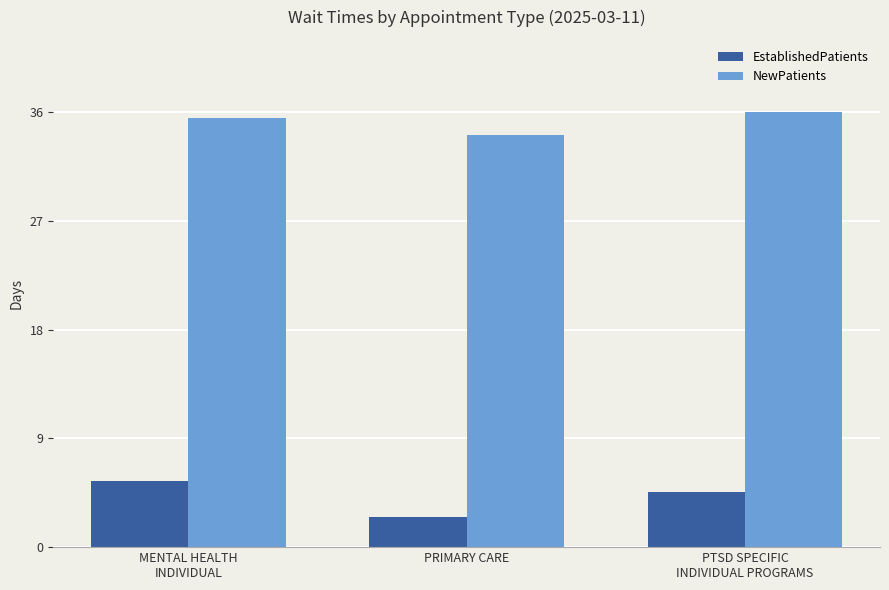

Which series has the widest spread of values?

EstablishedPatients